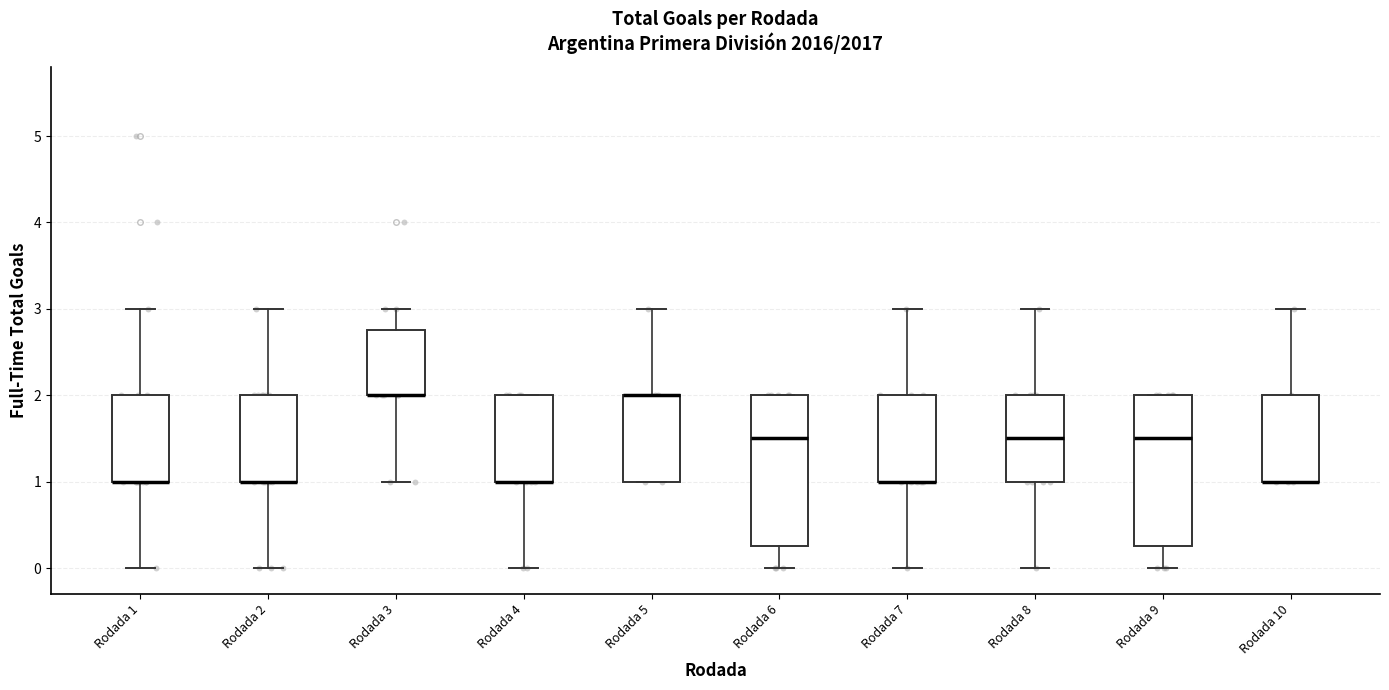

Reading left to right, read every box against the y-axis: the position of its median line, the range the box covers, and the ends of its whiskers. The values are not printed on the chart, so give them approximately, as read against the axis.

Rodada 1: median 1.0 (drawn on the box's lower edge), box 1.0 to 2.0, whiskers 0.0 to 3.0
Rodada 2: median 1.0 (drawn on the box's lower edge), box 1.0 to 2.0, whiskers 0.0 to 3.0
Rodada 3: median 2.0 (drawn on the box's lower edge), box 2.0 to 2.8, whiskers 1.0 to 3.0
Rodada 4: median 1.0 (drawn on the box's lower edge), box 1.0 to 2.0, whiskers 0.0 to 2.0
Rodada 5: median 2.0 (drawn on the box's upper edge), box 1.0 to 2.0, whiskers 1.0 to 3.0
Rodada 6: median 1.5, box 0.3 to 2.0, whiskers 0.0 to 2.0
Rodada 7: median 1.0 (drawn on the box's lower edge), box 1.0 to 2.0, whiskers 0.0 to 3.0
Rodada 8: median 1.5, box 1.0 to 2.0, whiskers 0.0 to 3.0
Rodada 9: median 1.5, box 0.3 to 2.0, whiskers 0.0 to 2.0
Rodada 10: median 1.0 (drawn on the box's lower edge), box 1.0 to 2.0, whiskers 1.0 to 3.0